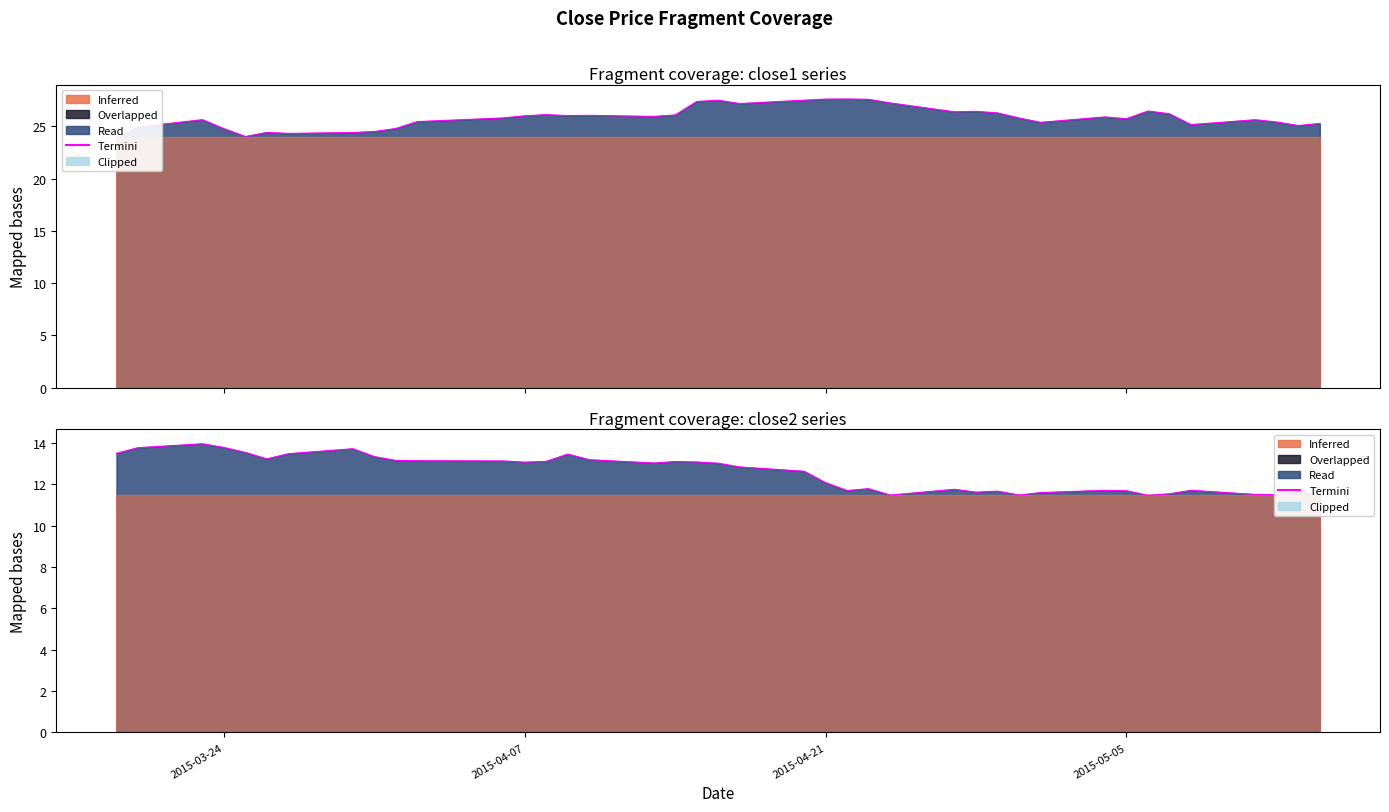

True or false: the data shows 18.5 at 18.

False